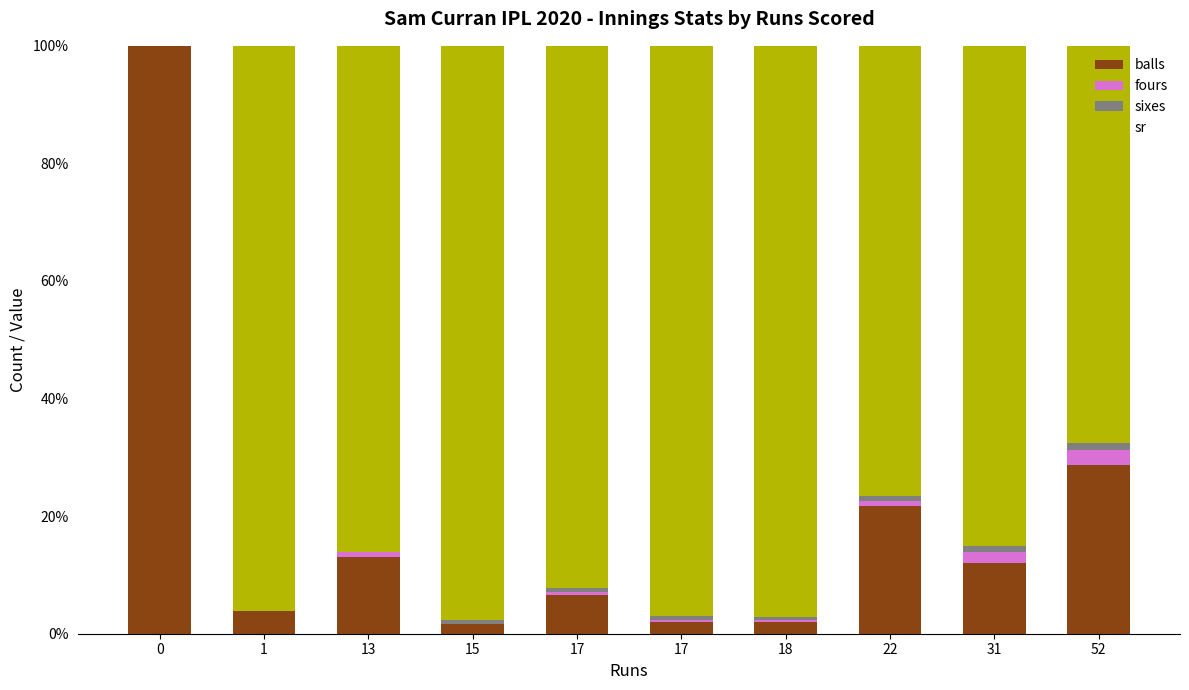

Which category has the lowest value in the balls series?

15